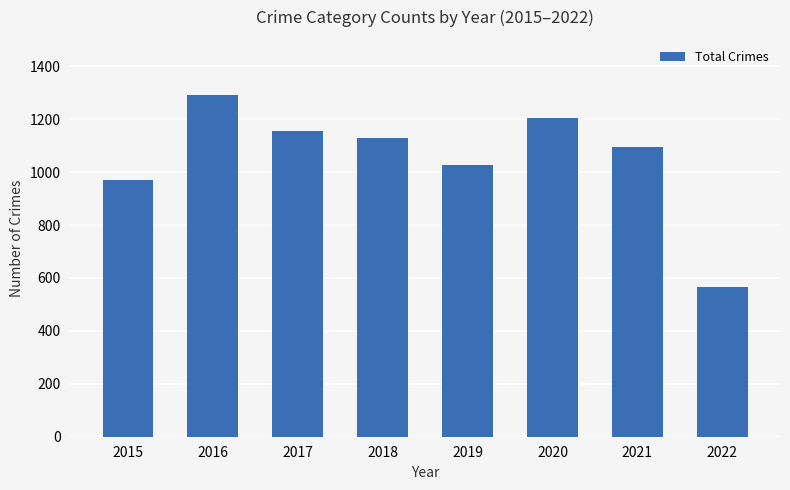

What is the average value?

1055